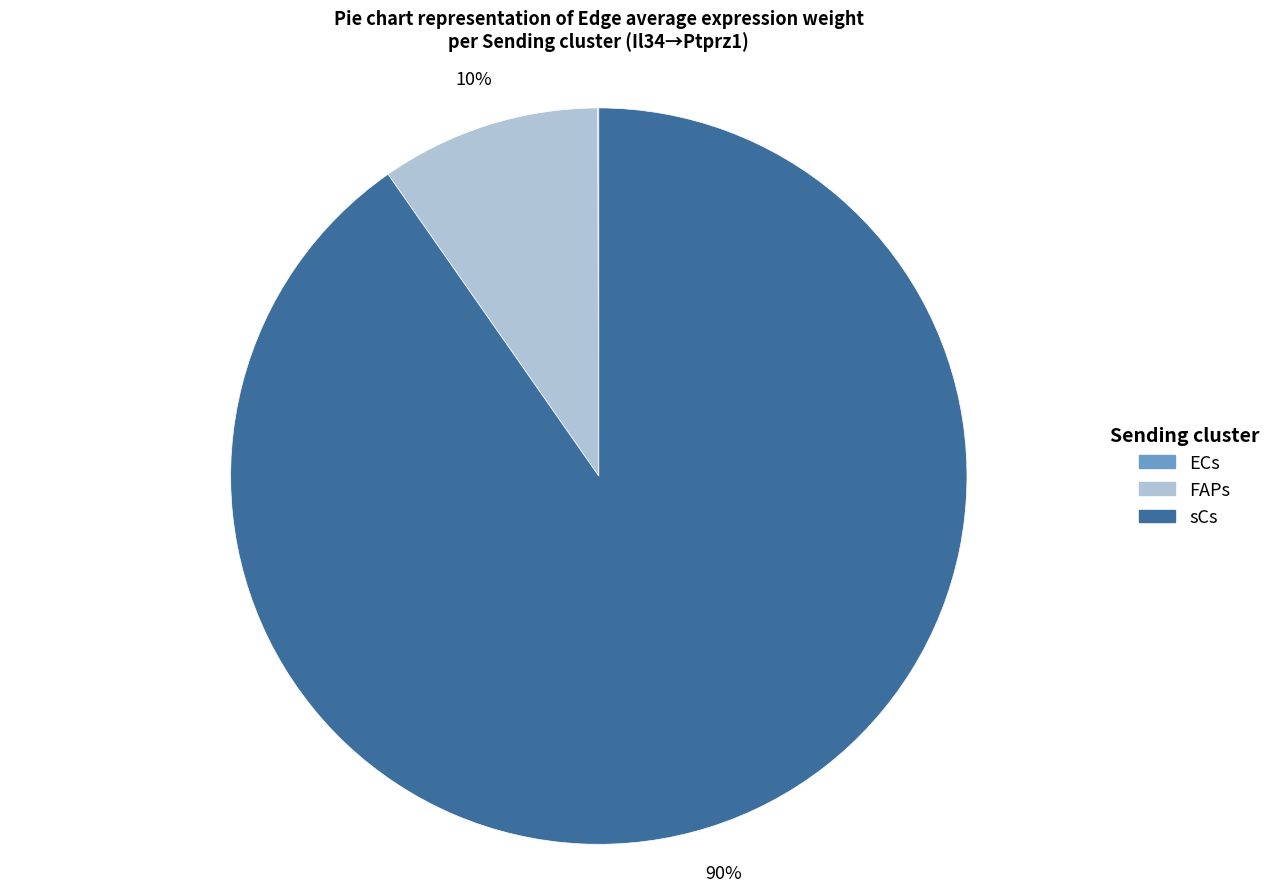

Which slice is the largest?

sCs